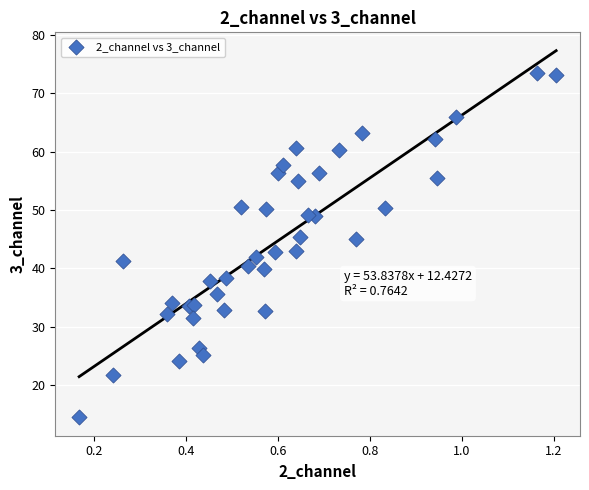

What is the range of Y values (max minus min)?

59.0